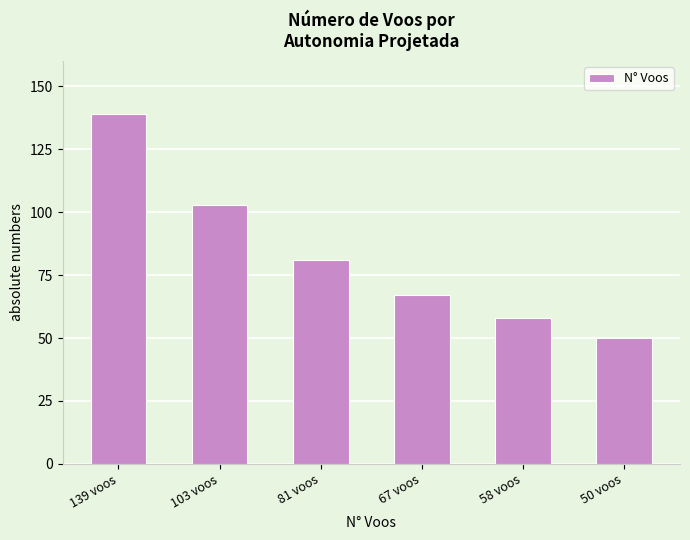

Between 139 voos and 103 voos, which is larger?

139 voos